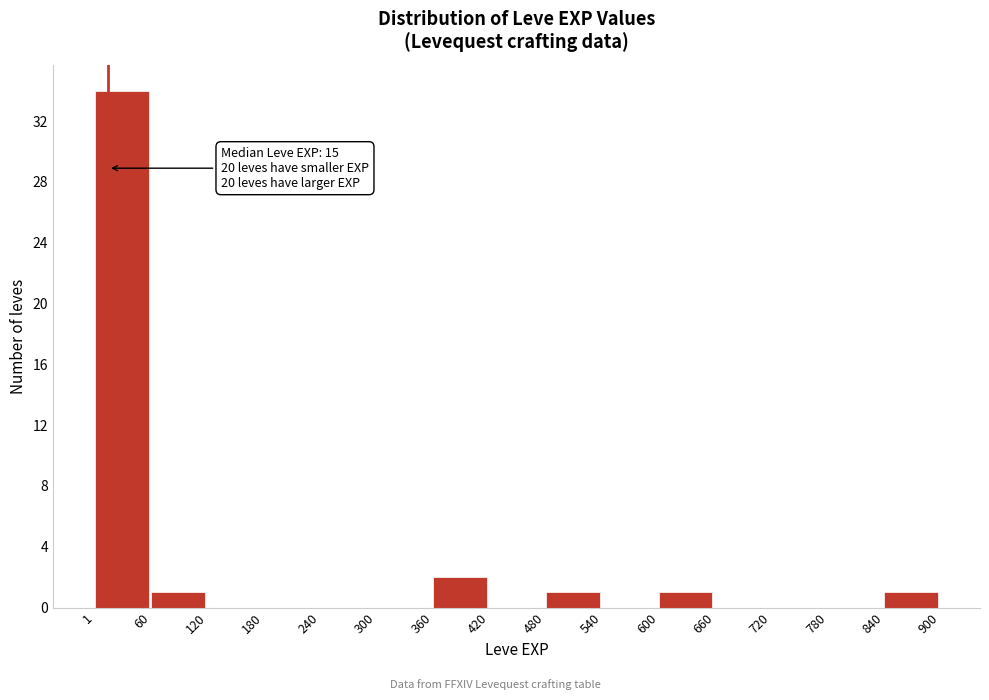

Over which range of the x-axis is the bar tallest?

1 to 60